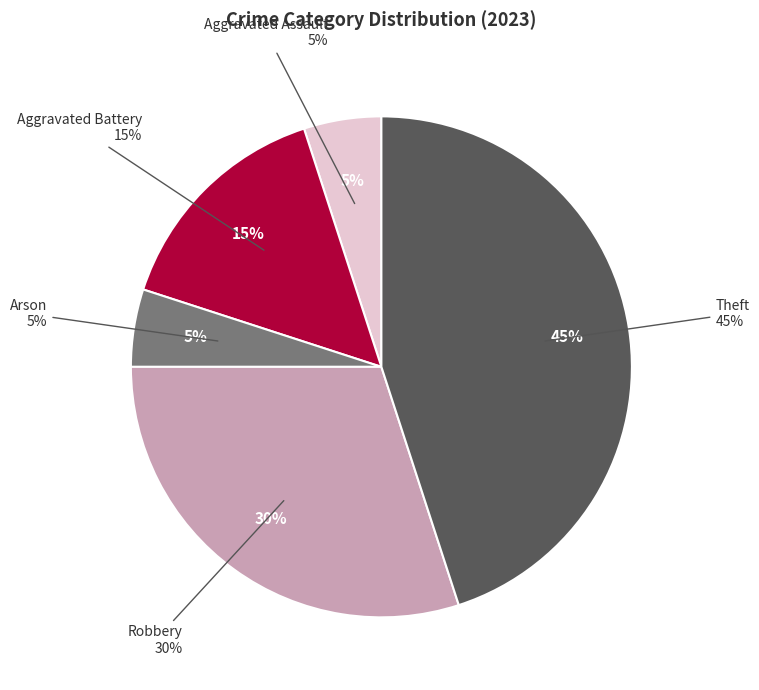

To the nearest percent, what portion does Theft represent?

45%